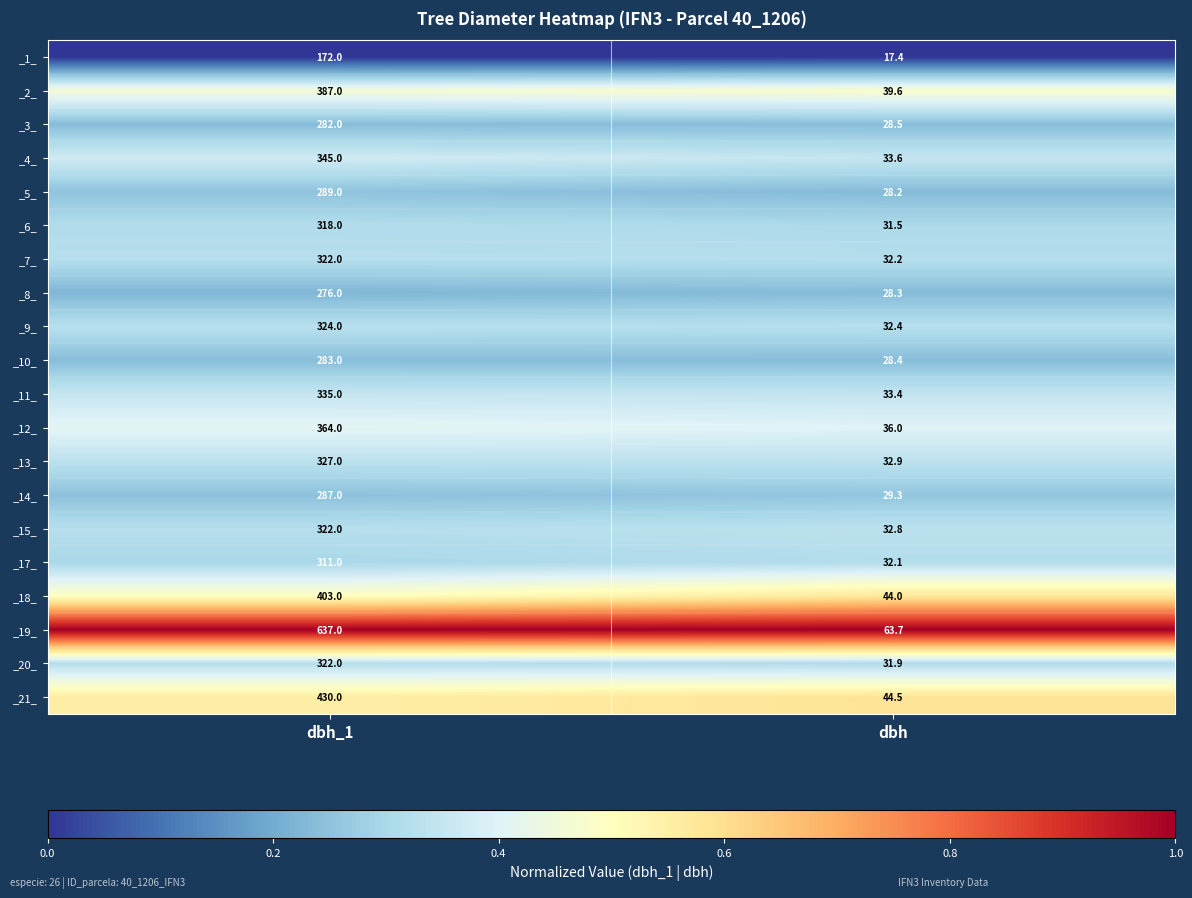

At which category is the sum across all series the highest?

dbh_1